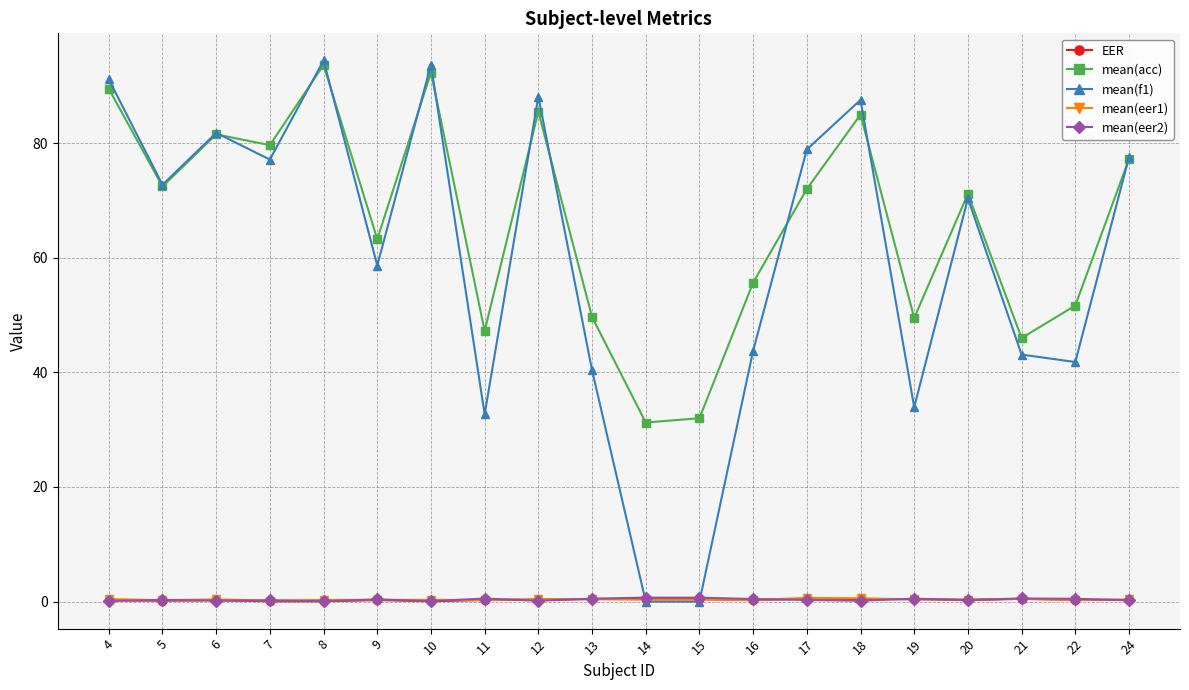

How many mean(eer1) values are between 0 and 1?

20